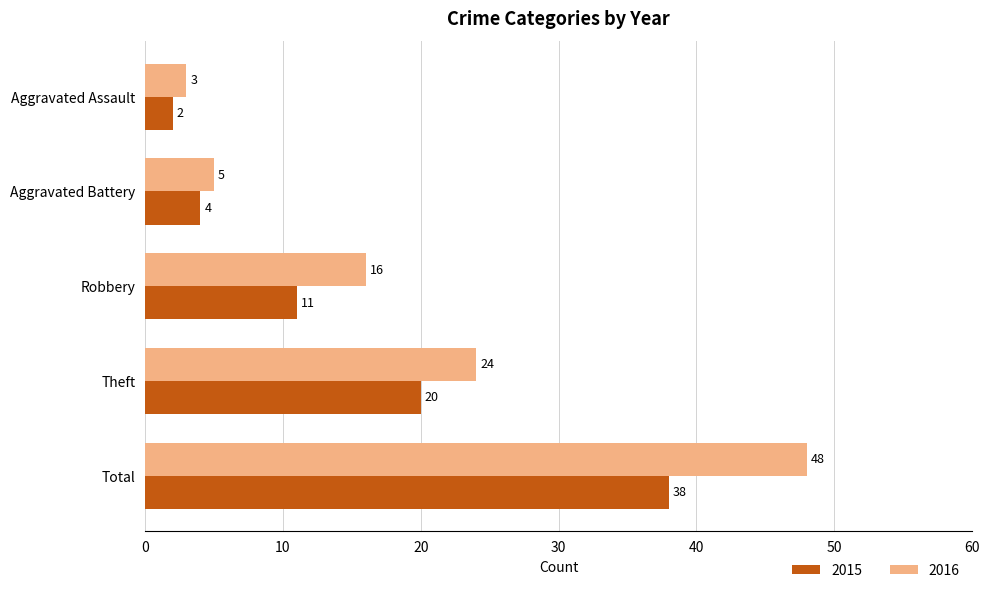

How many distinct data groups are displayed?

2